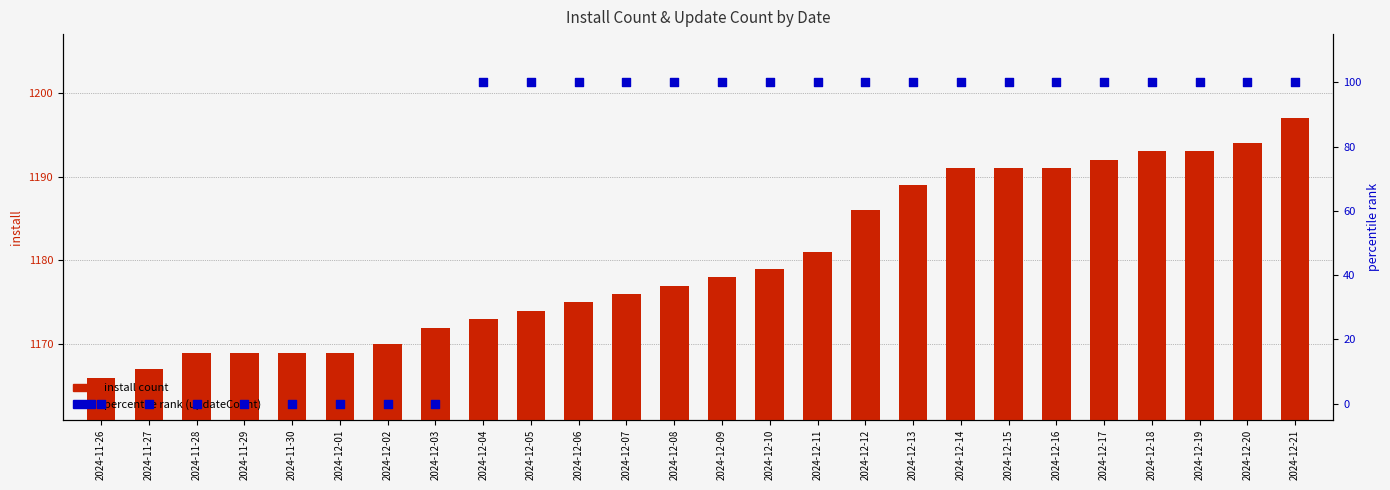

Which series contains the highest Y value?

install count